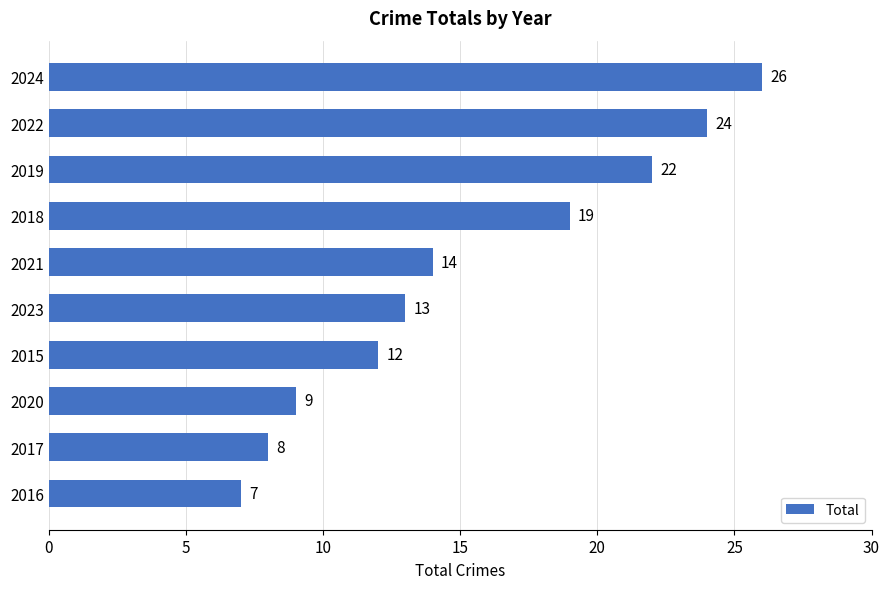

Approximately how many times larger is the value at 2018 compared to 2019?

0.9